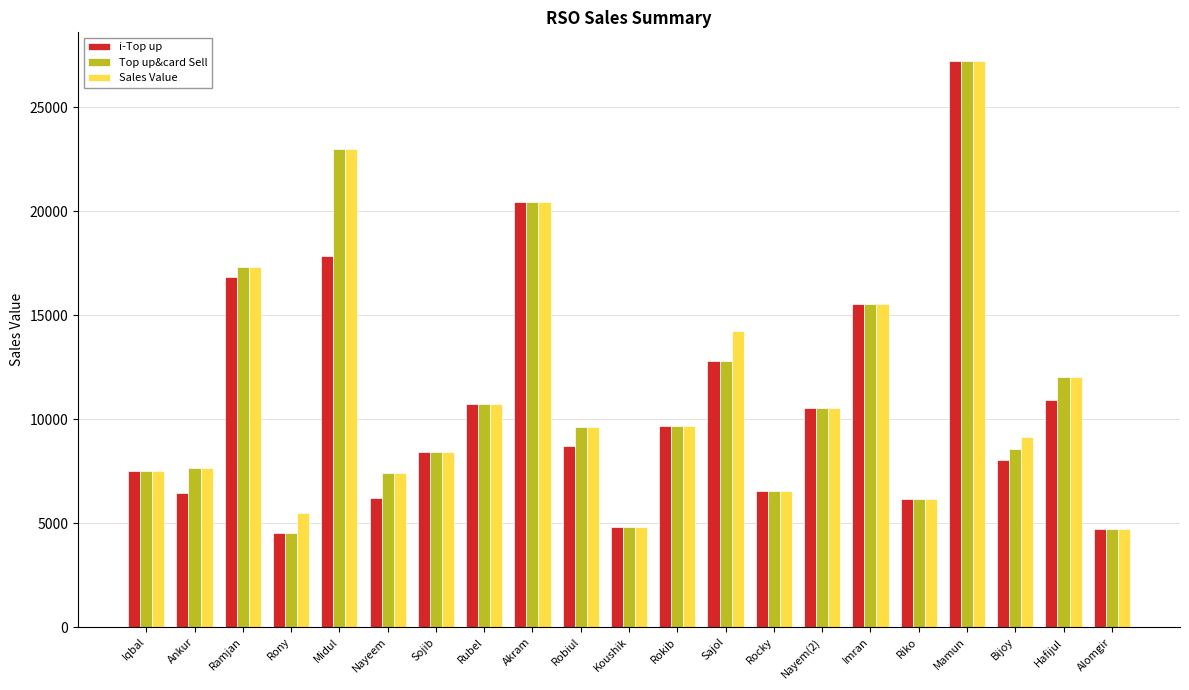

What is the difference between the second highest and minimum values in the i-Top up series?

15886